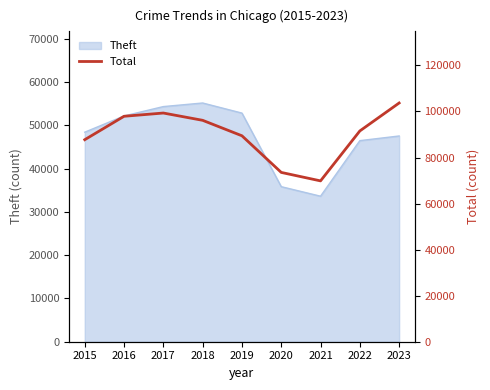

Approximately how many times larger is the value at 2019 compared to 2018?

0.9